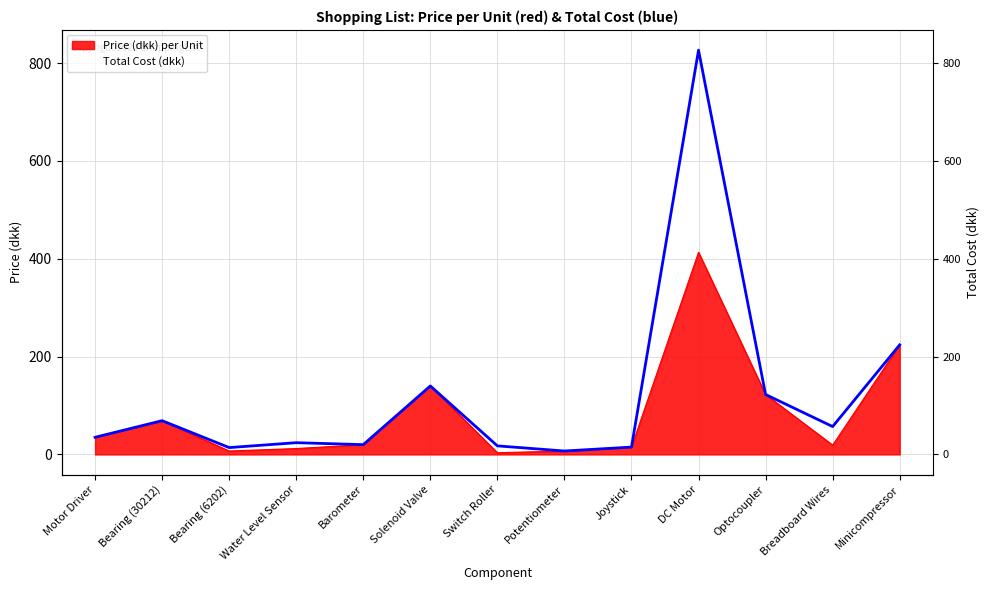

Where is the first local maximum?

Bearing (30212)